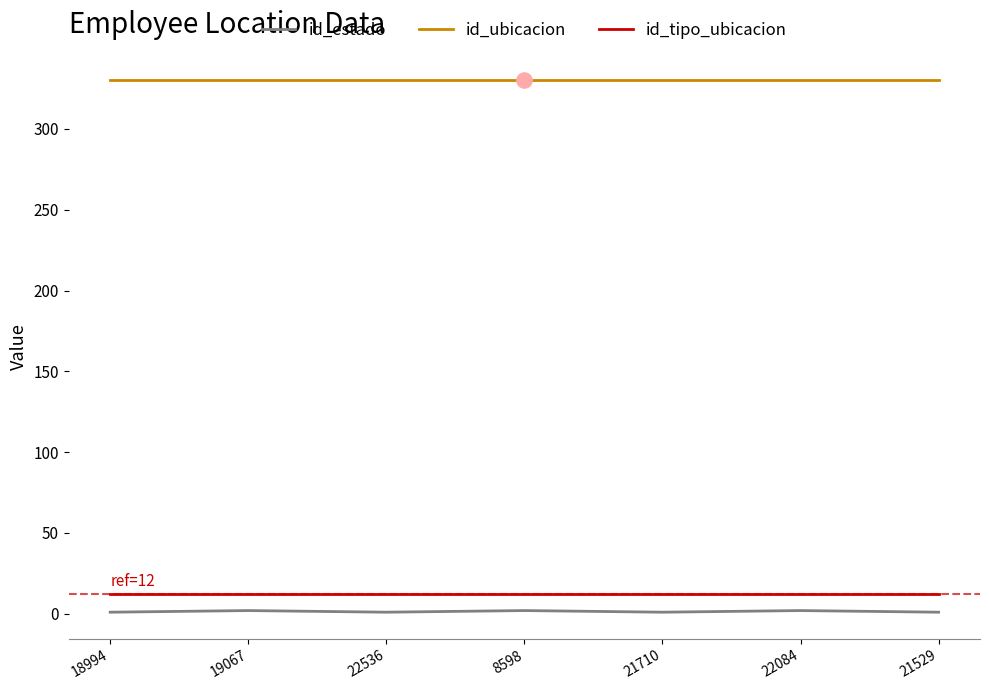

Is the value of id_tipo_ubicacion at 18994 greater than the value of id_estado at 19067?

Yes